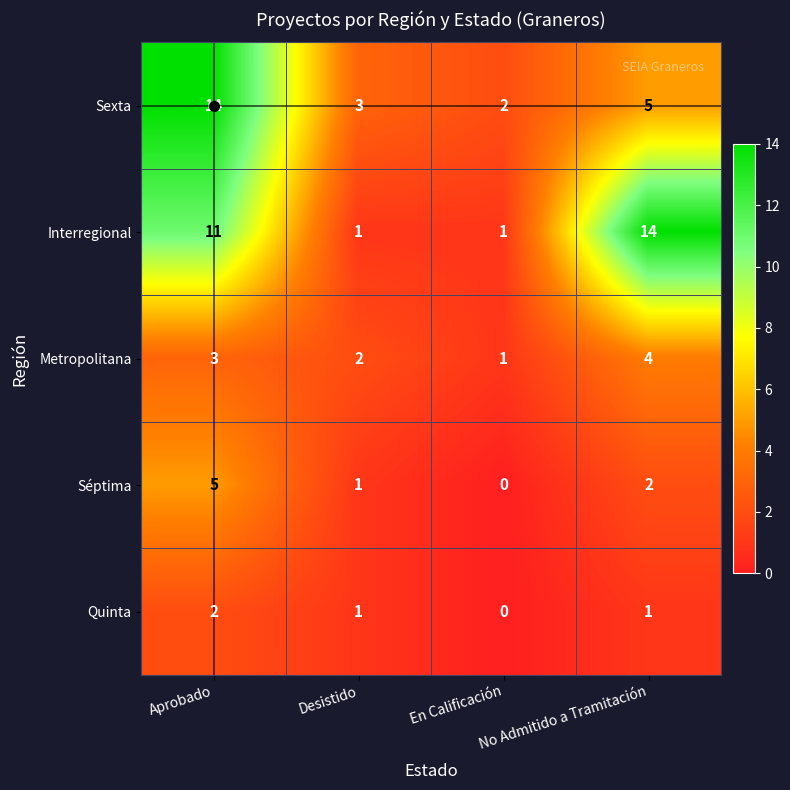

At which label is Séptima closest to 2?

No Admitido a Tramitación